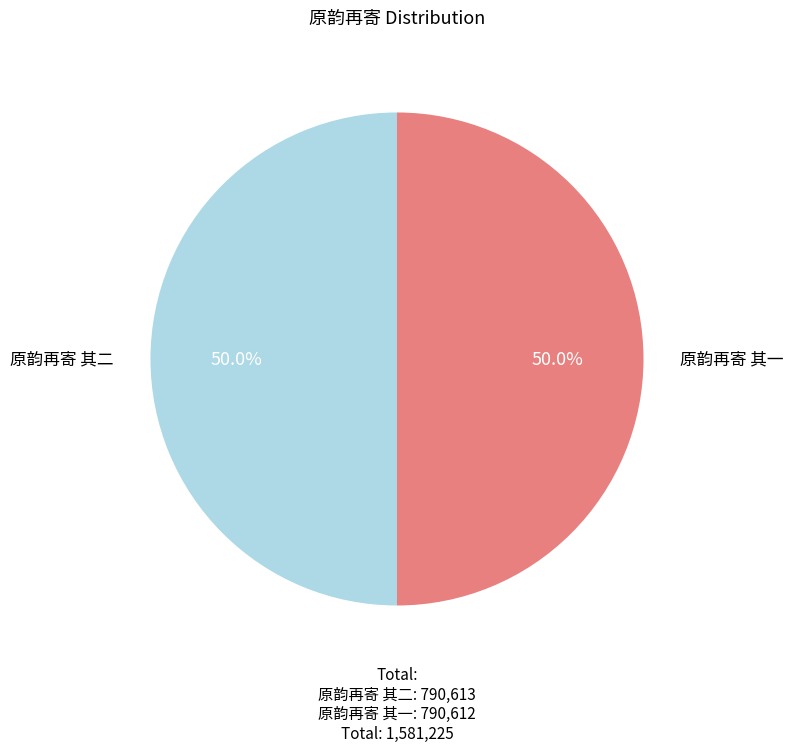

How many slices are in this pie chart?

2